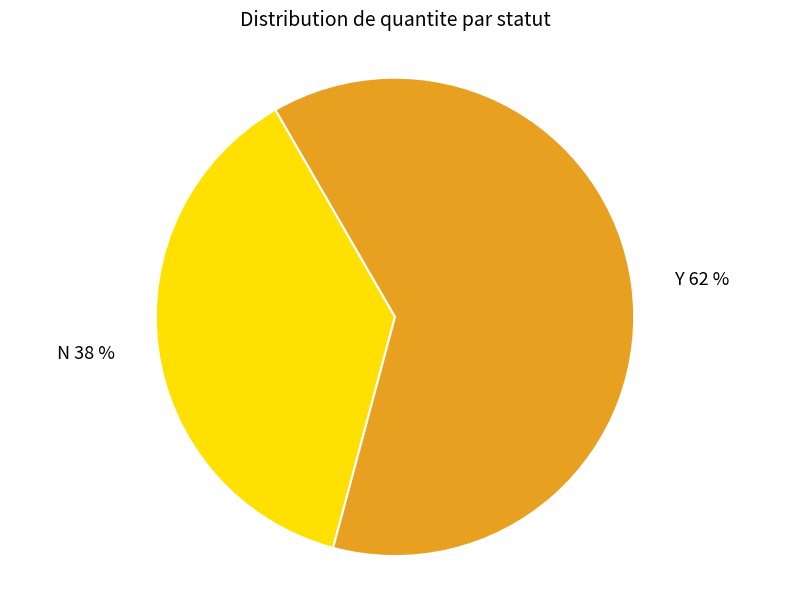

Which slice is the largest?

Y